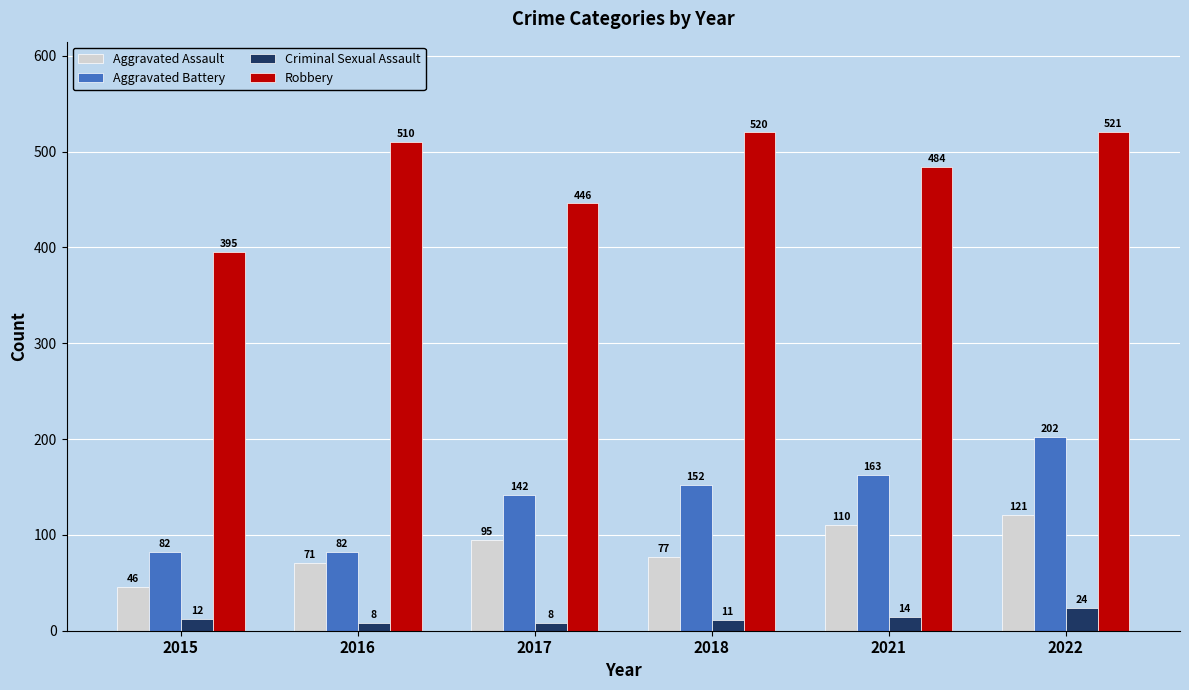

What is the difference between the highest and lowest values at 2015?

383